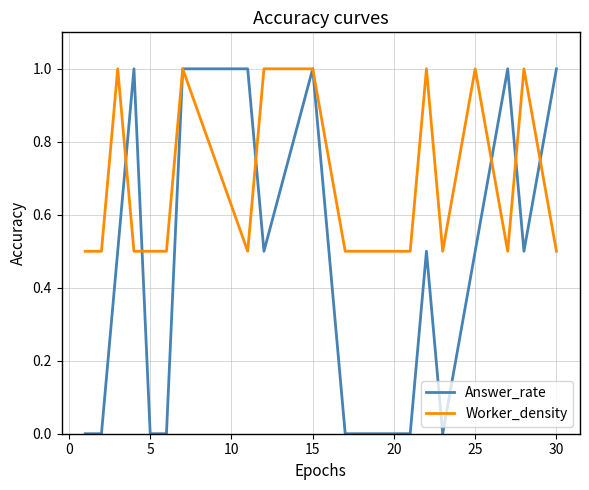

Which series has the largest total across all categories?

Worker_density